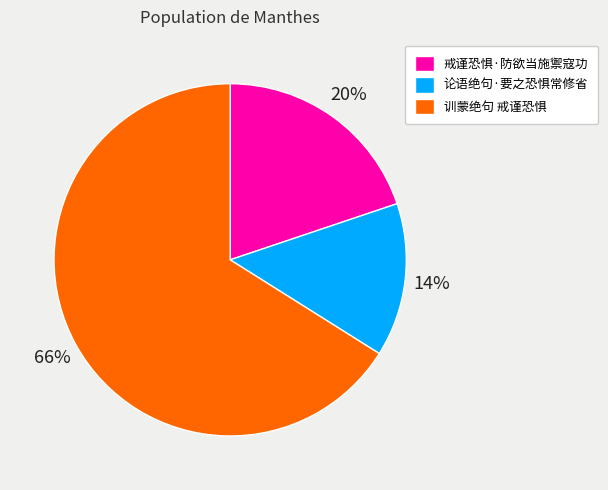

How many segments does this pie chart have?

3